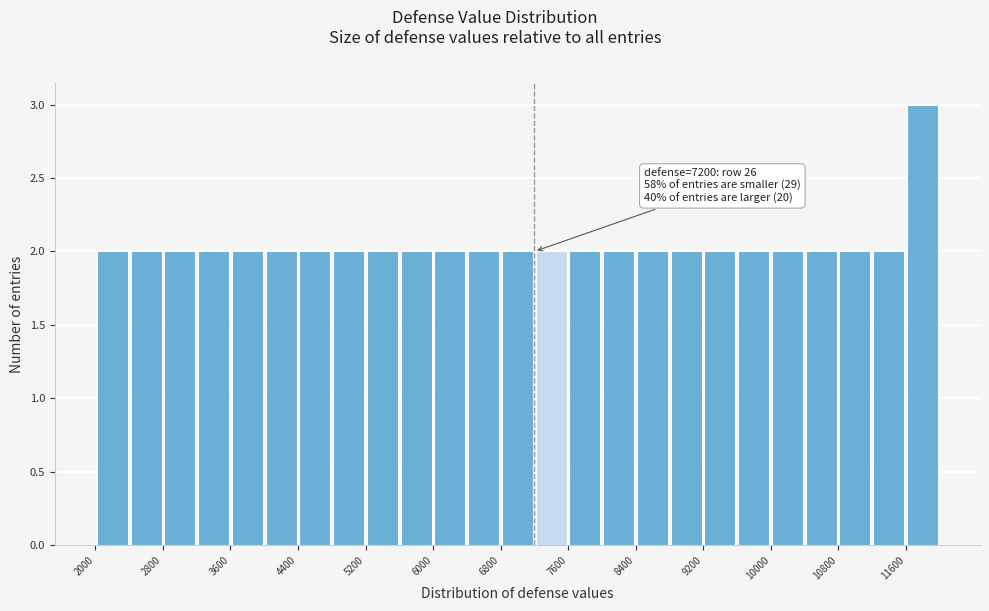

Which range on the x-axis has the tallest bar?

11600 to 12000